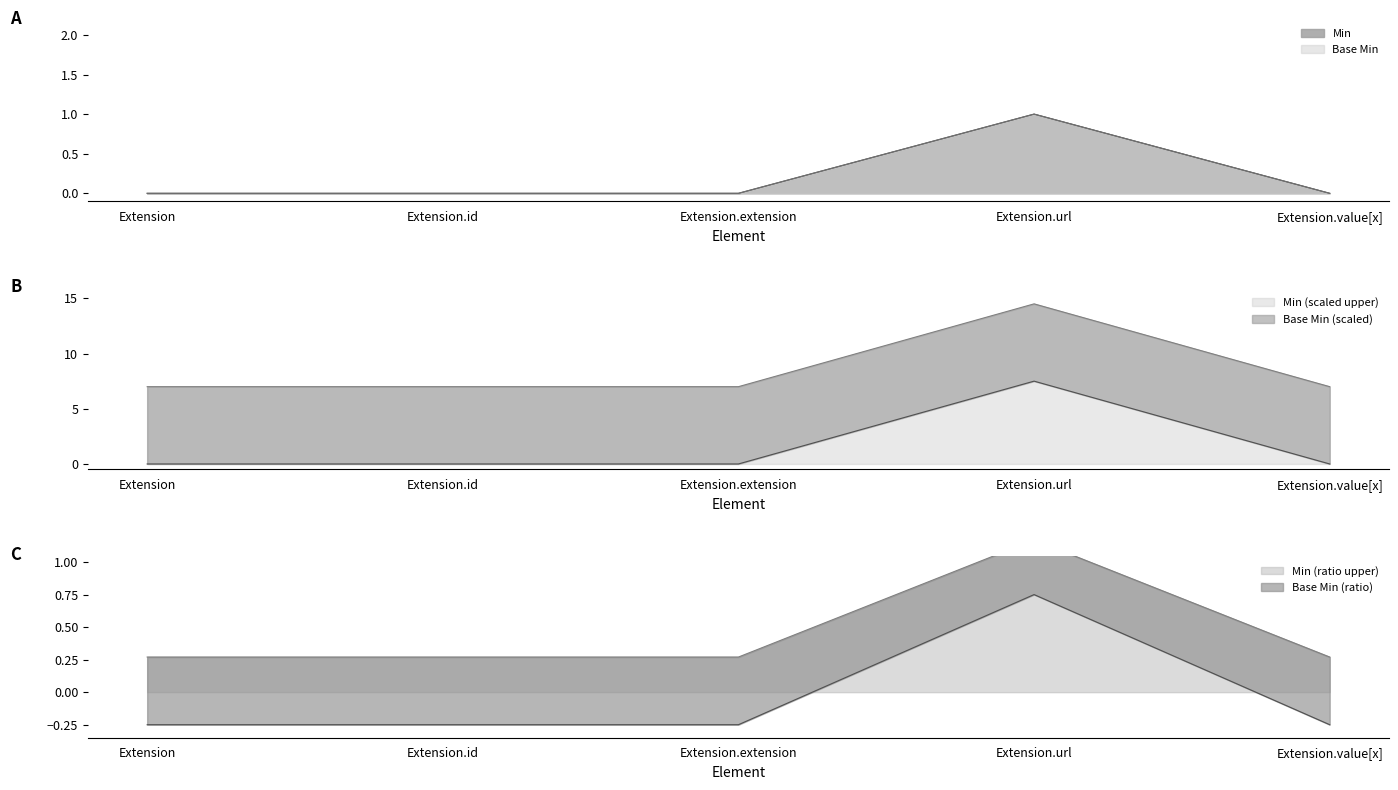

What are all the series names shown in the legend?

Min, Base Min